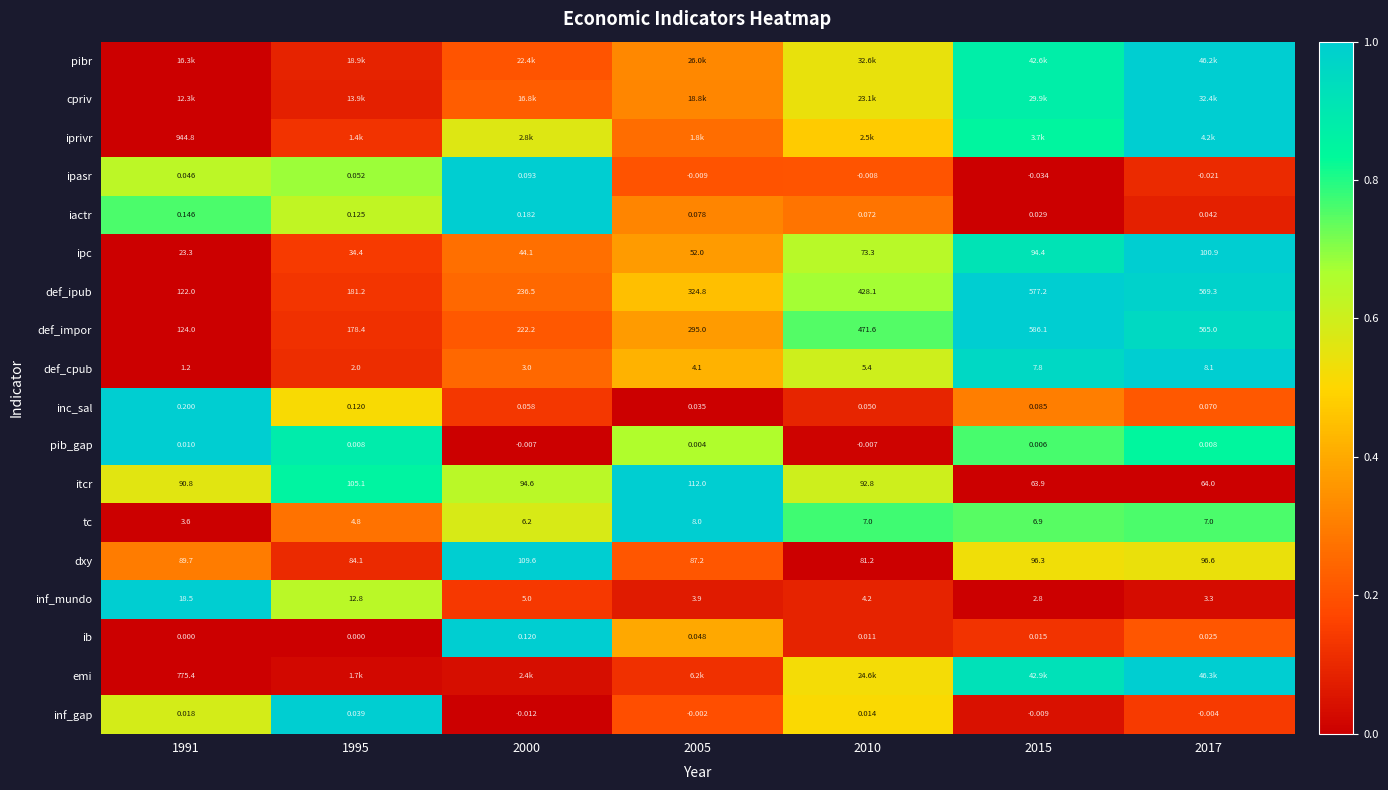

How many distinct data groups are displayed?

18